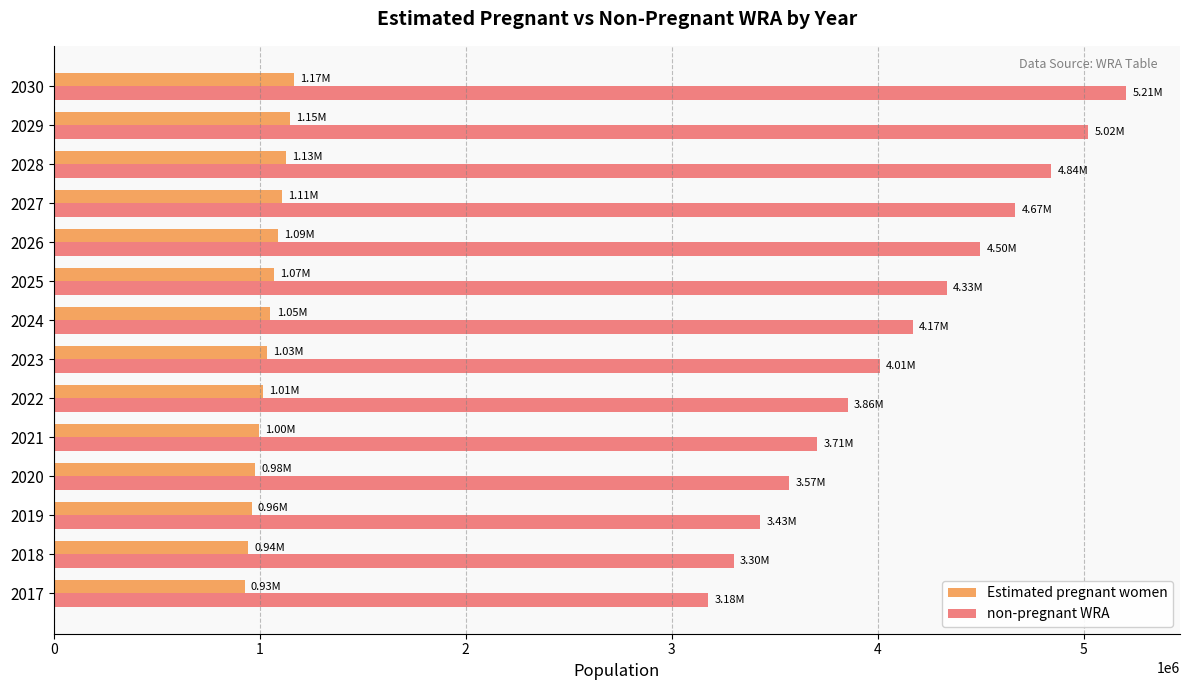

Which series changed the most between 2018 and 2026?

non-pregnant WRA